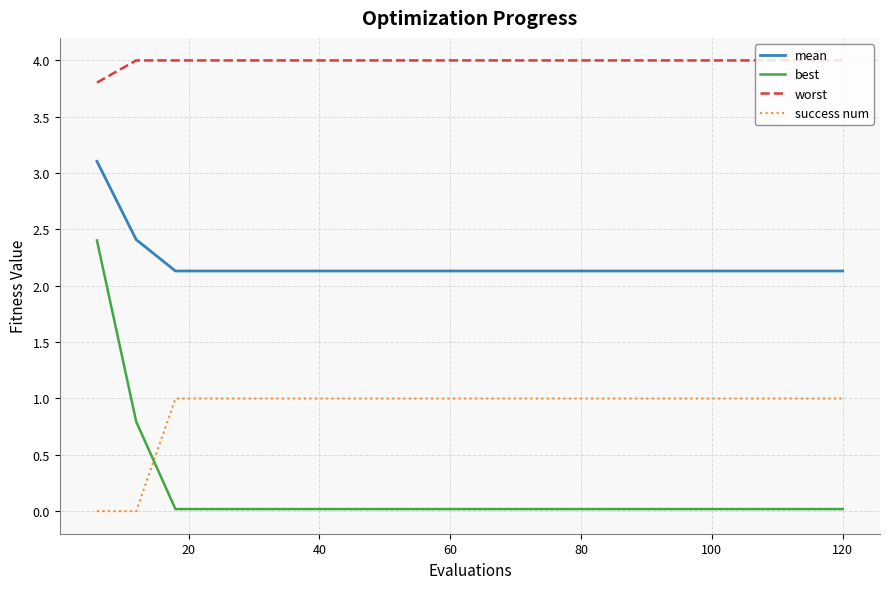

Rank the series by their average value, from lowest to highest.

best, success num, mean, worst